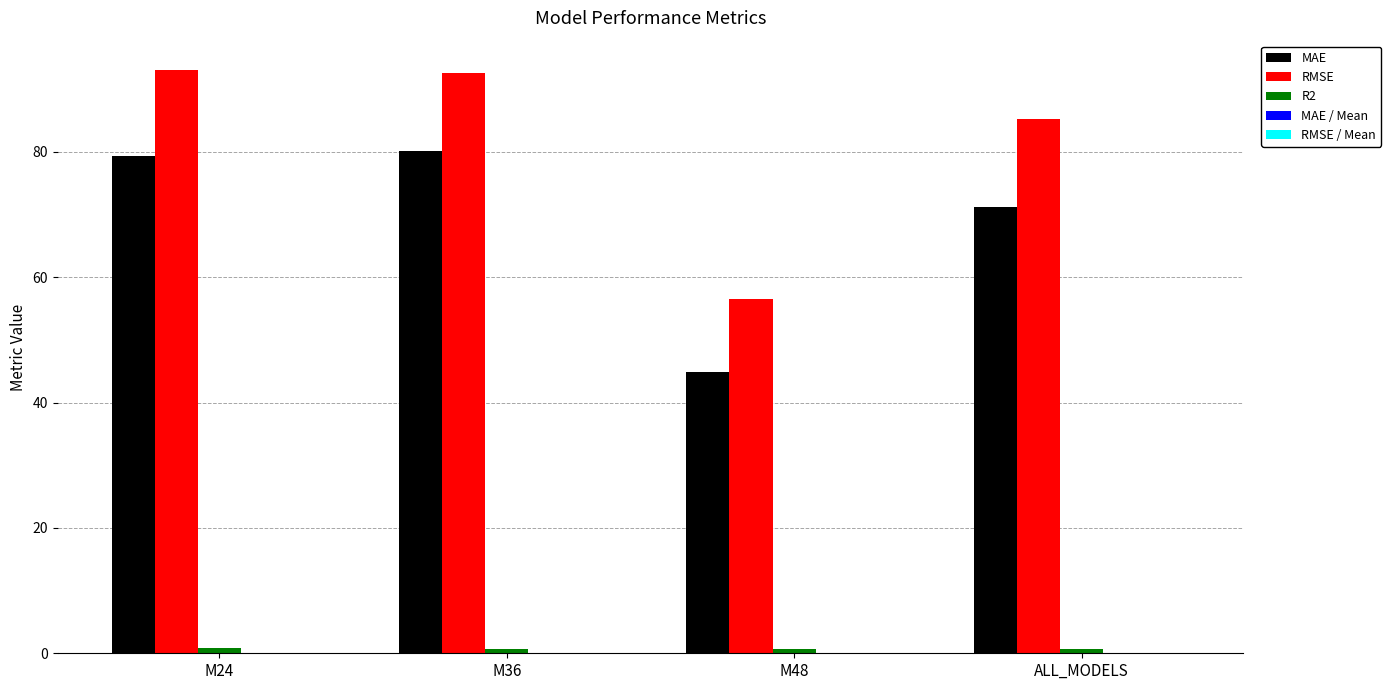

Between M36 and ALL_MODELS, which series saw the biggest shift?

MAE